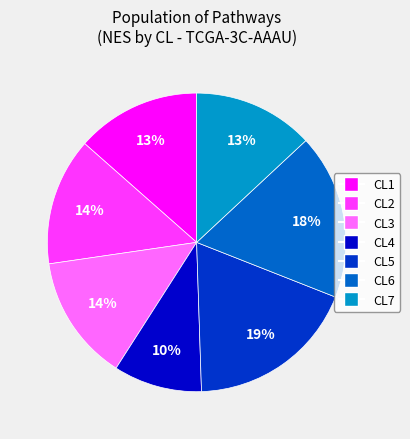

Is the sum of CL7 and CL5 greater than half?

No